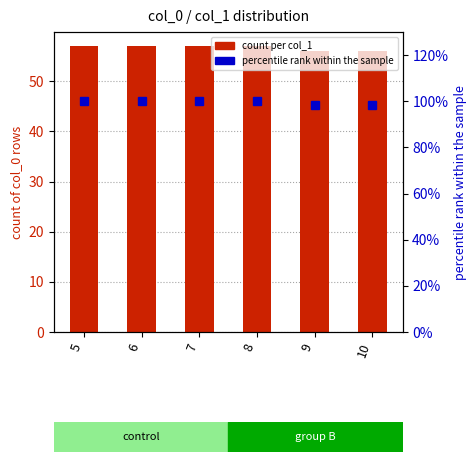

Rank the series at 5 from highest to lowest value.

percentile rank within sample, col_0 count per col_1